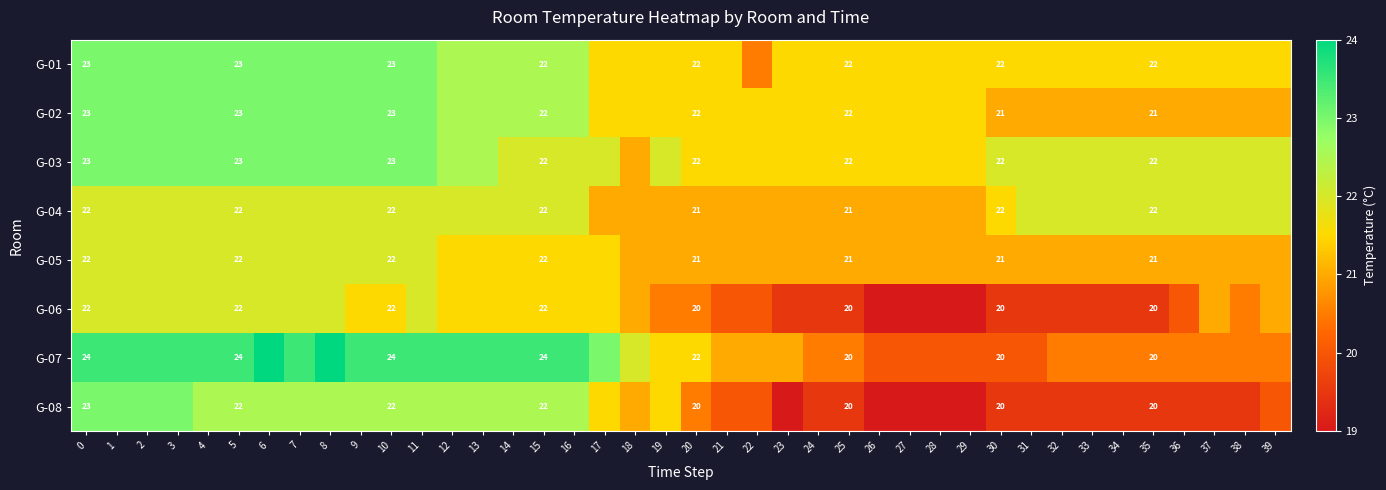

Is the value of G-06 at 5 greater than the value of G-07 at 10?

No